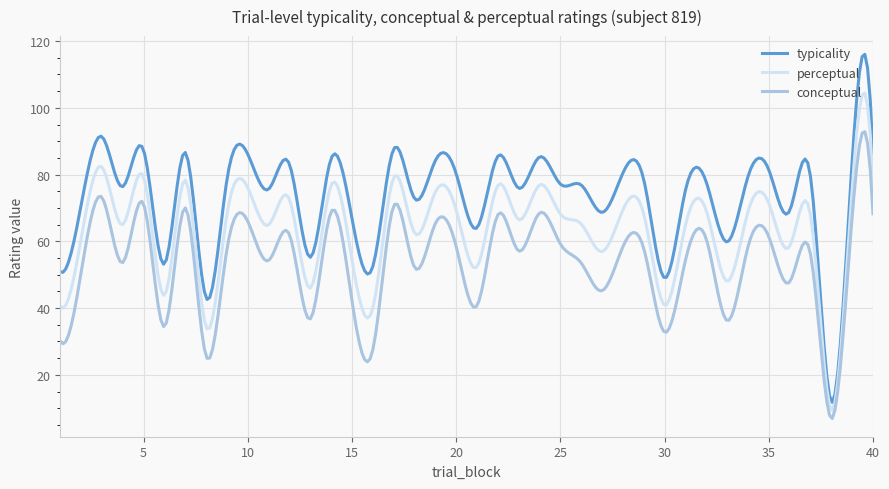

Rank the series by their average value, from lowest to highest.

conceptual, perceptual, typicality